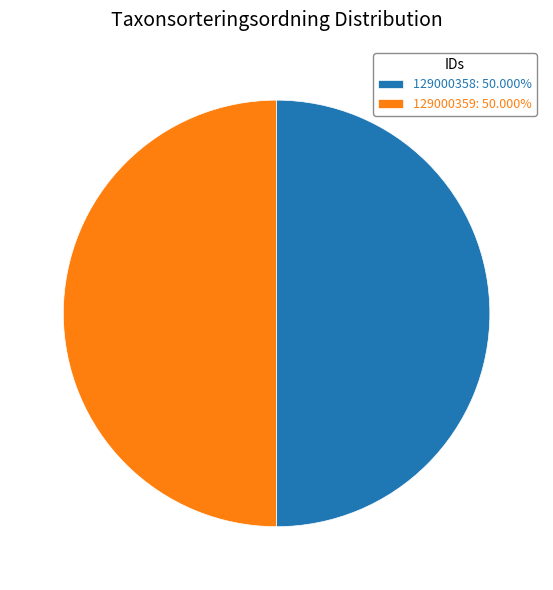

Approximately how many times larger is the value at 129000358: 50.000% compared to 129000359: 50.000%?

1.0